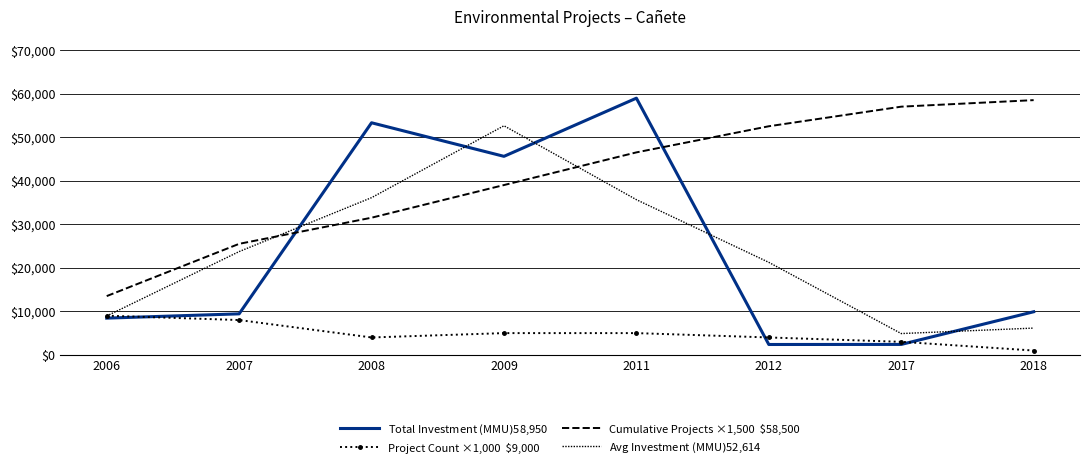

Between 2009 and 2011, which is larger?

2011